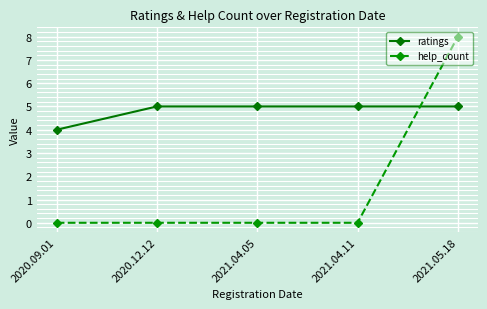

True or false: ratings and help_count cross at least once.

True